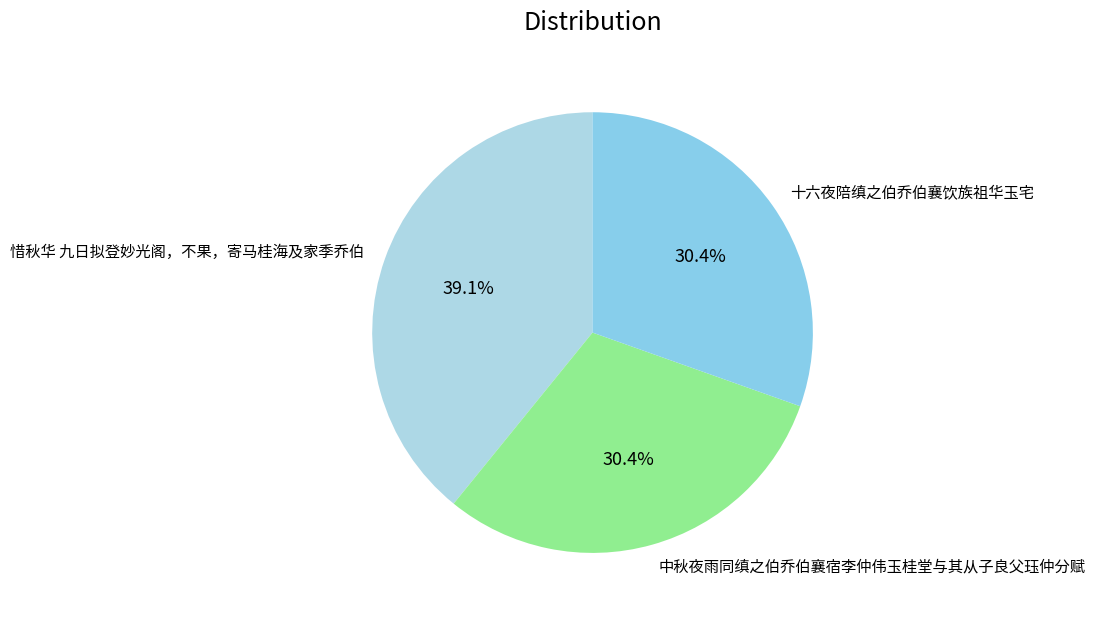

To the nearest percent, what percentage of the pie is 中秋夜雨同缜之伯乔伯襄宿李仲伟玉桂堂与其从子良父珏仲分赋?

30%